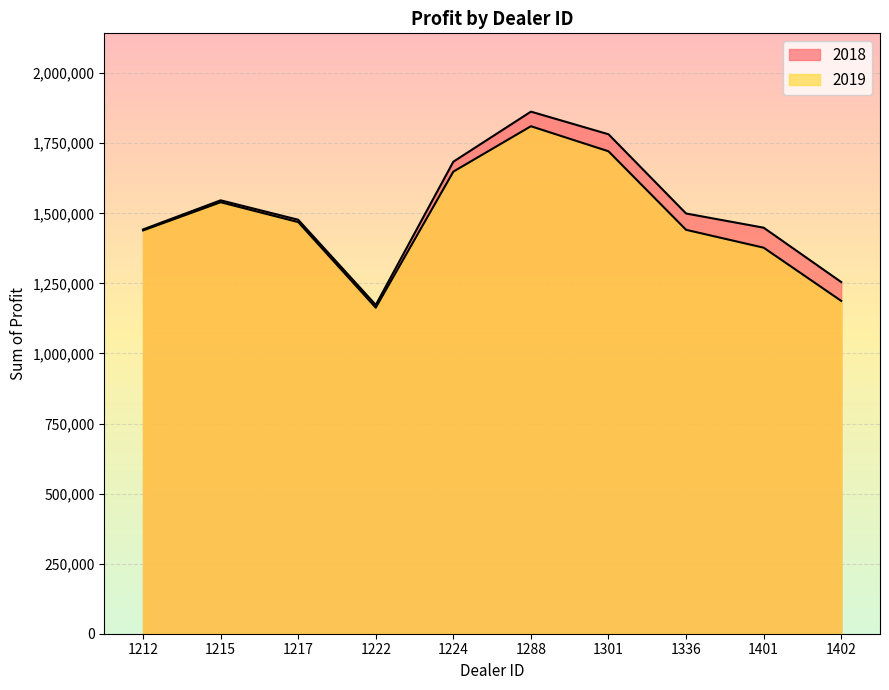

Read the 2018 value at 1217.

1477022.5